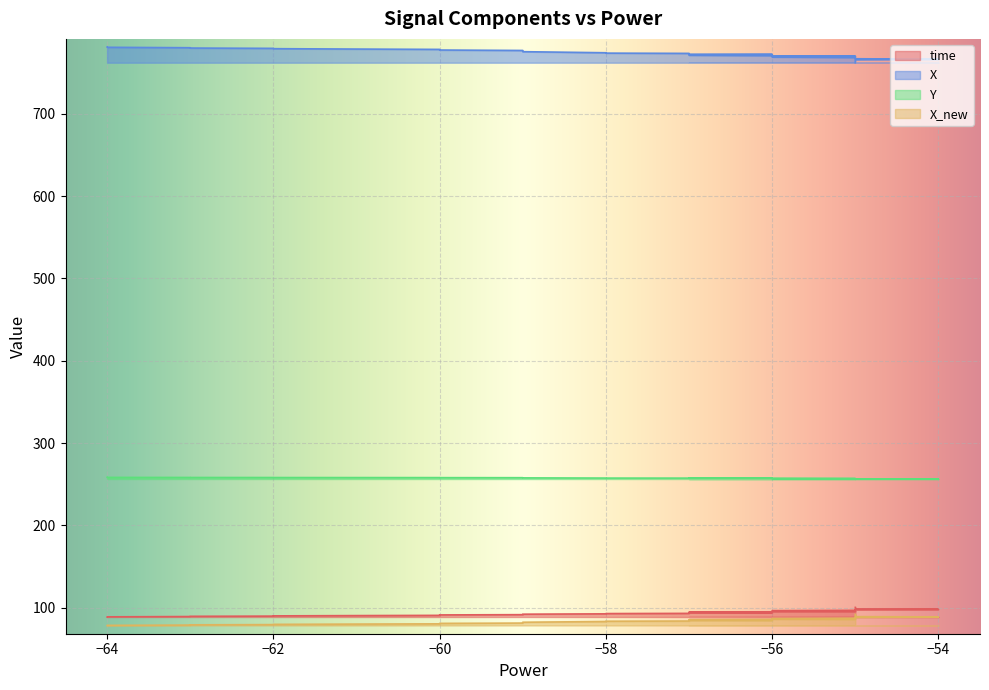

True or false: Y and time intersect in this chart.

False